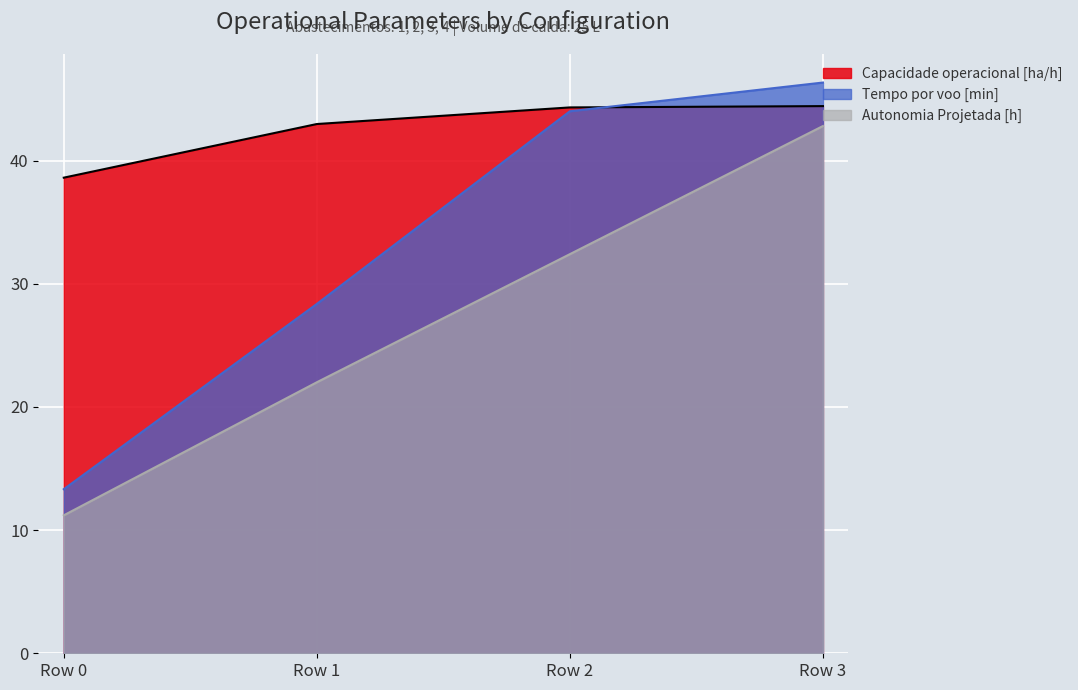

The Capacidade operacional [ha/h] series shows 44.4 at Row 3. True or false?

True